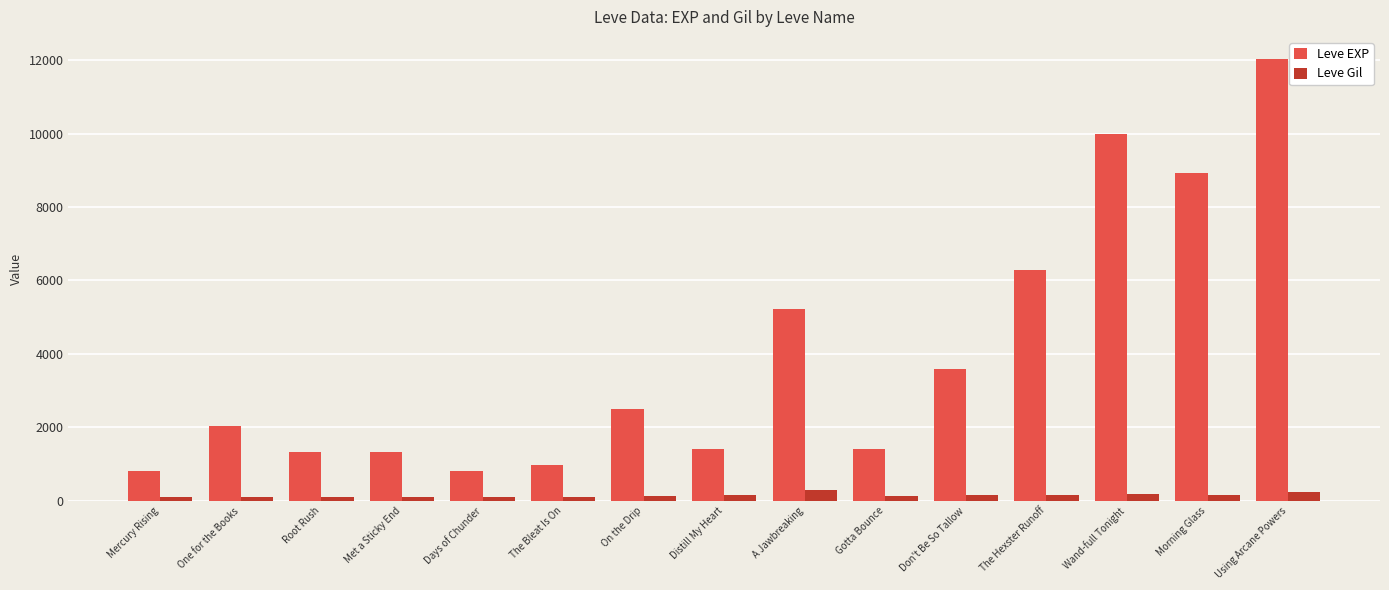

List the series in order of their overall mean, highest first.

Leve EXP, Leve Gil